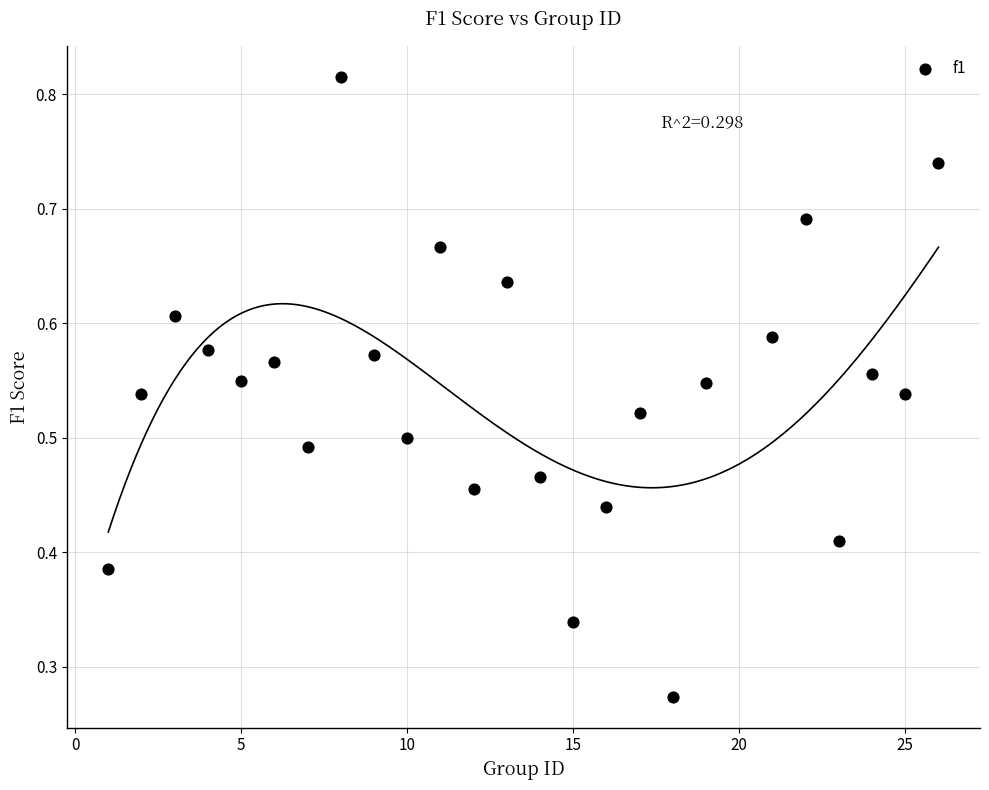

What is the range of X values (max minus min)?

25.0